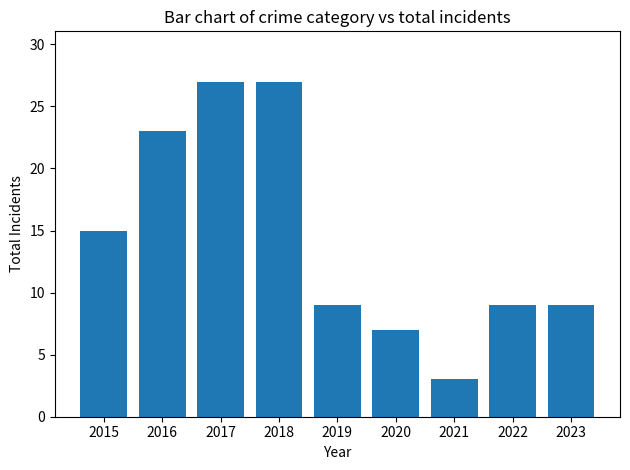

Count the number of categories in the chart.

9